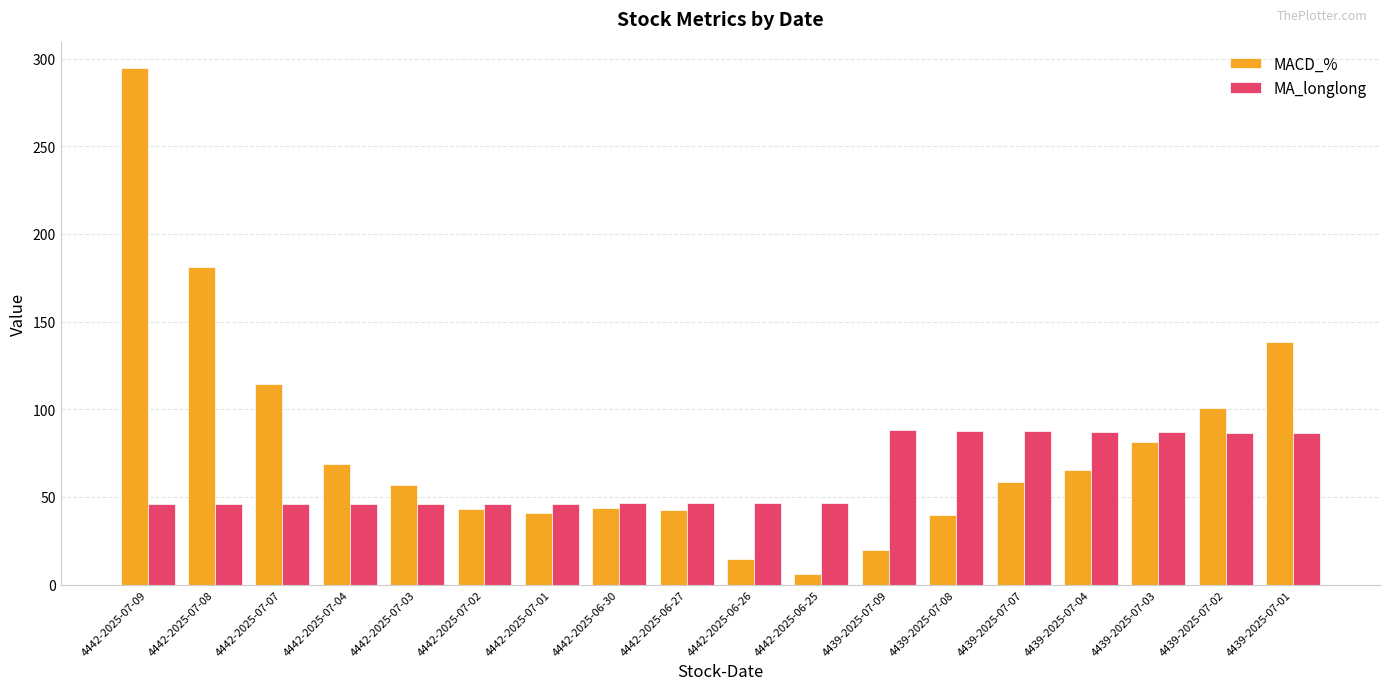

What is the greatest value displayed?

294.9